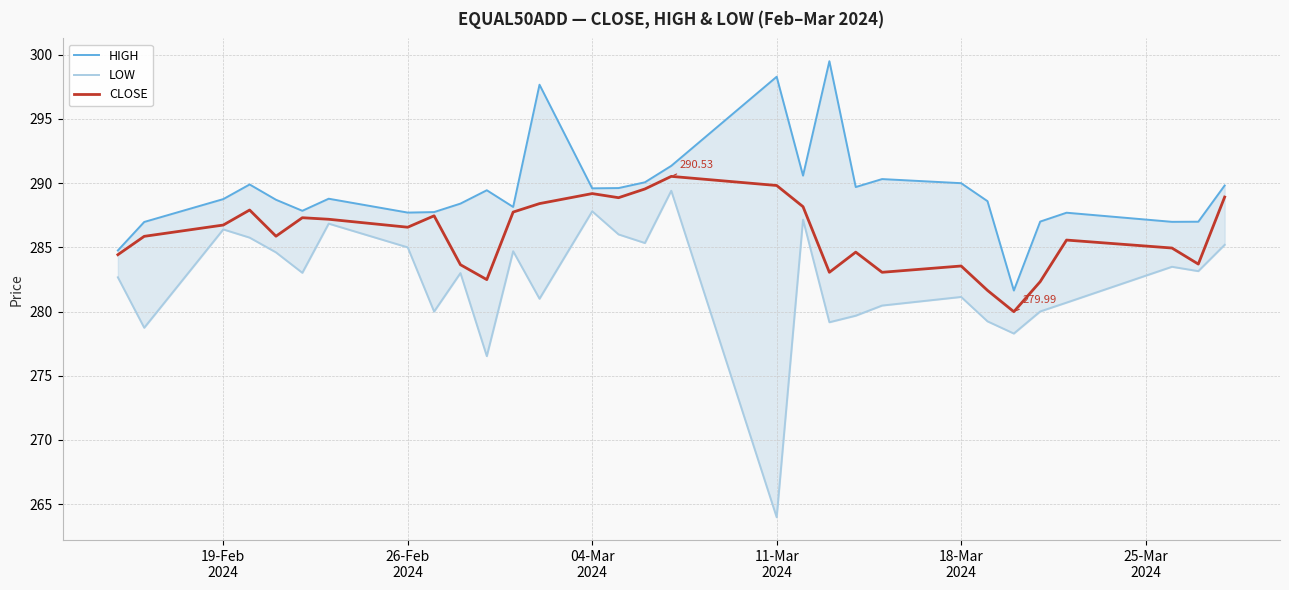

List the series in order of their overall mean, lowest first.

LOW, CLOSE, HIGH